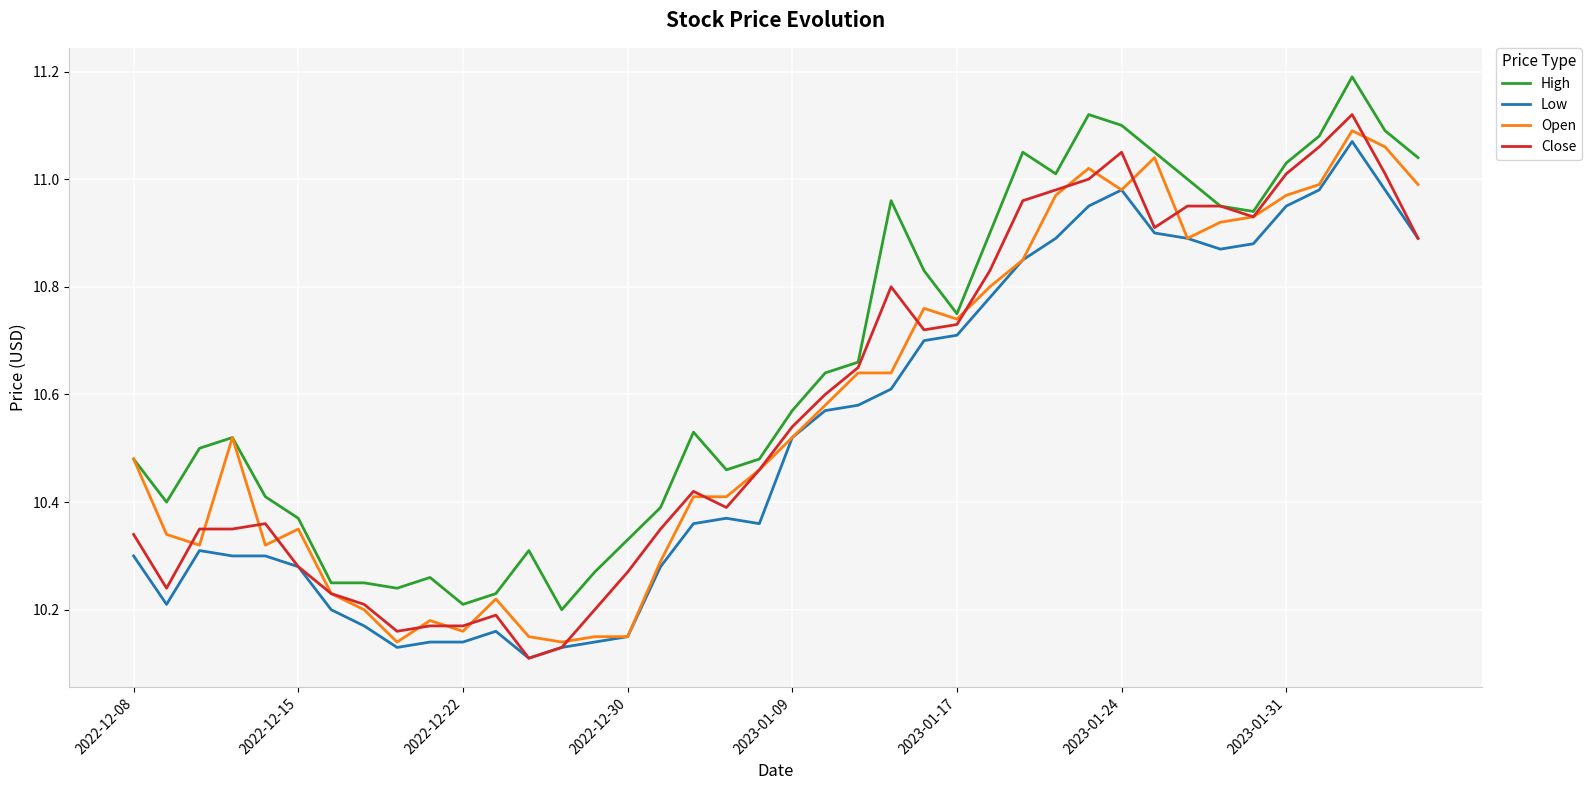

True or false: Low and High cross at least once.

False